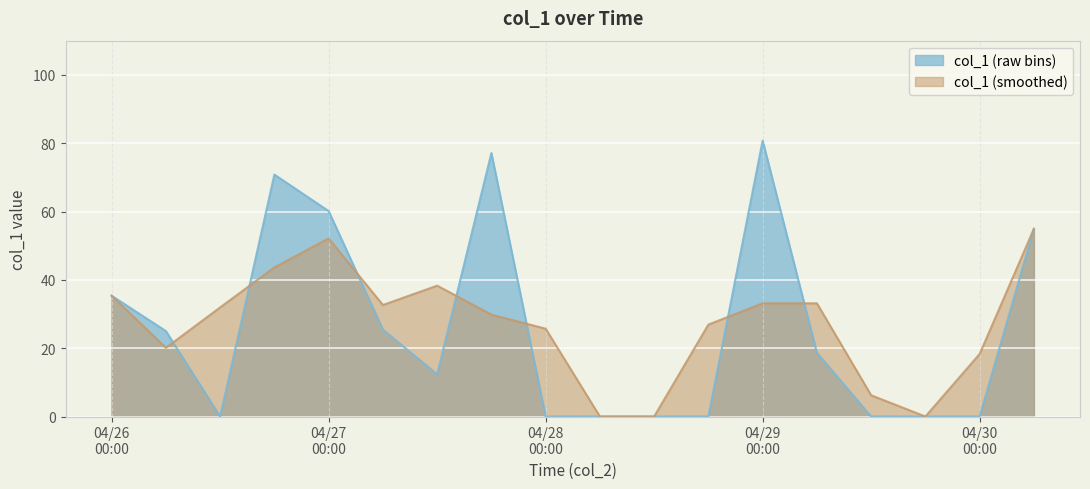

Rank the series by their maximum value, from highest to lowest.

col_1 (raw bins), col_1 (smoothed)